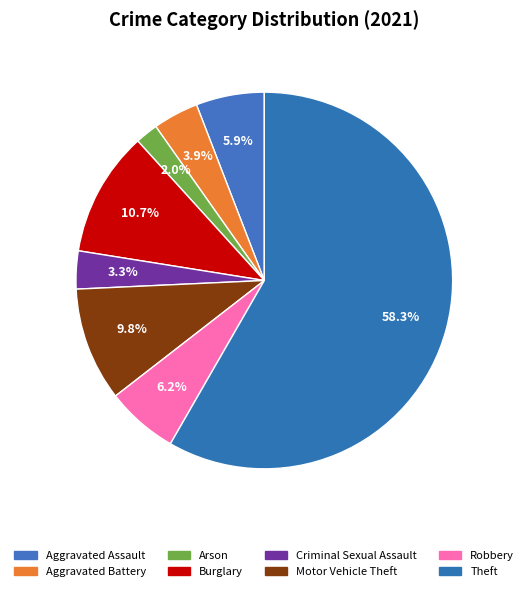

How many slices are in this pie chart?

8